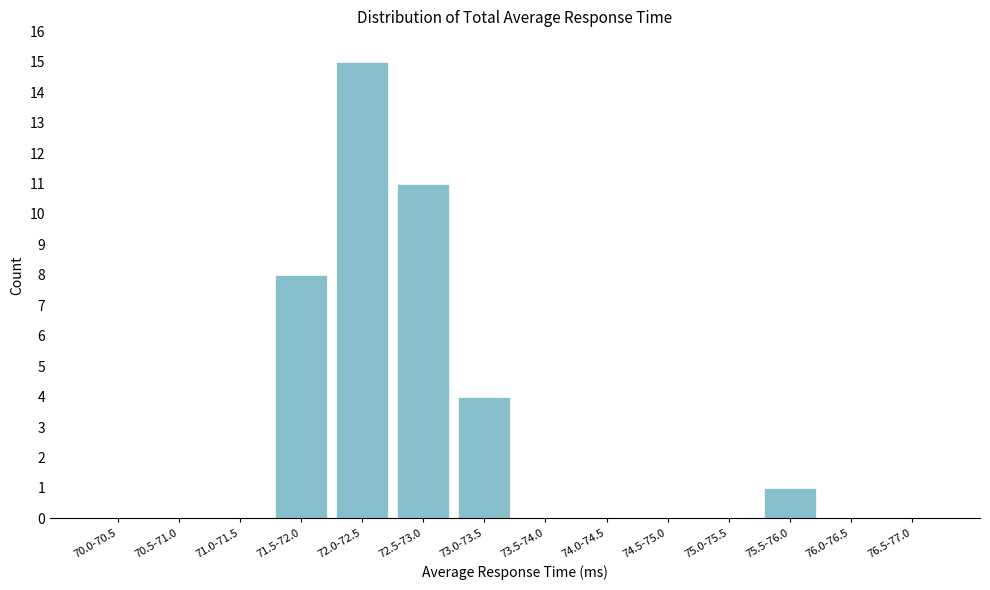

Reading left to right, extract all data points from this chart.

70.0-70.5=0	70.5-71.0=0	71.0-71.5=0	71.5-72.0=8	72.0-72.5=15	72.5-73.0=11	73.0-73.5=4	73.5-74.0=0	74.0-74.5=0	74.5-75.0=0	75.0-75.5=0	75.5-76.0=1	76.0-76.5=0	76.5-77.0=0